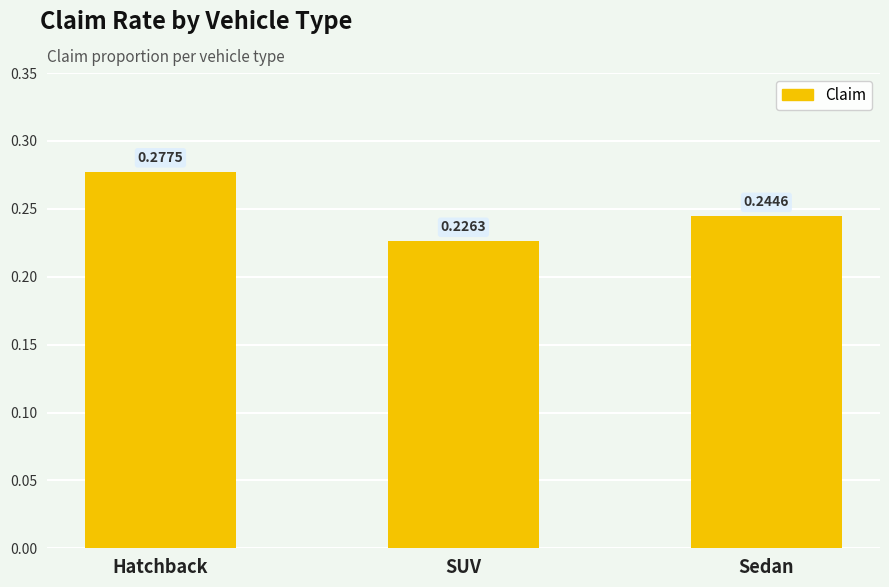

Are the bars horizontal?

No